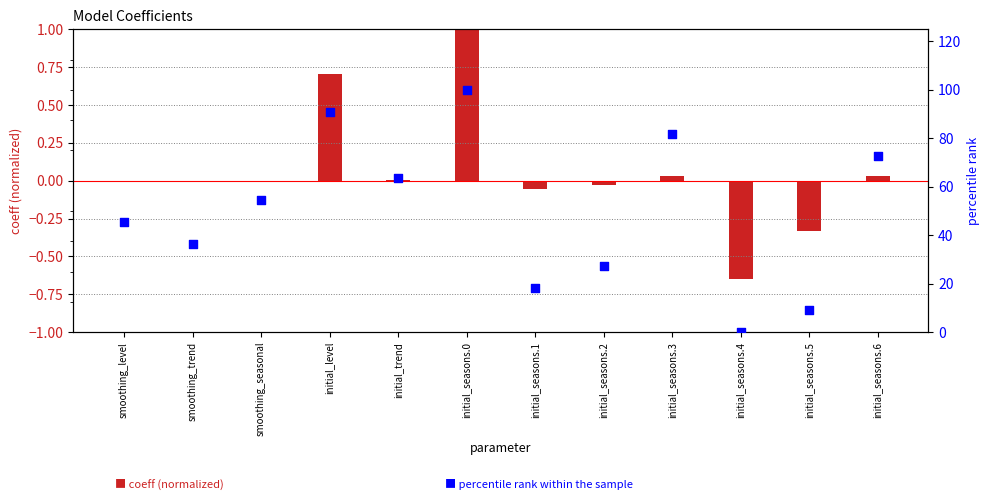

What is the total value across all series at smoothing_seasonal?

54.5